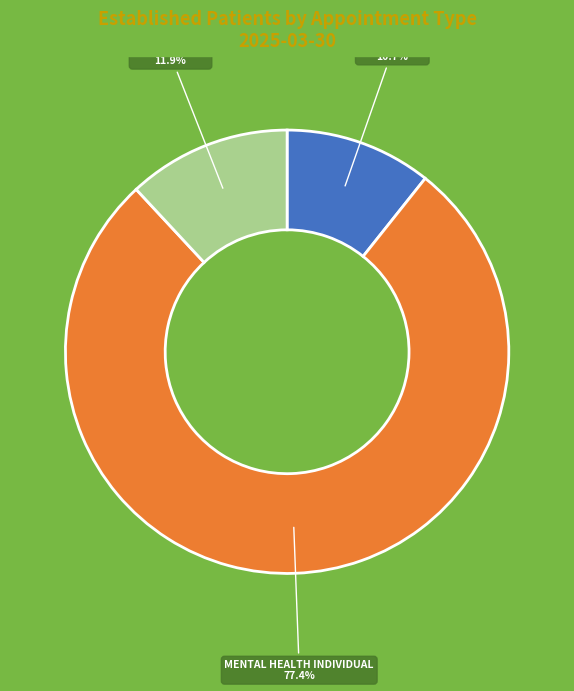

To the nearest percent, what is the difference between the largest and smallest slice percentages?

67%